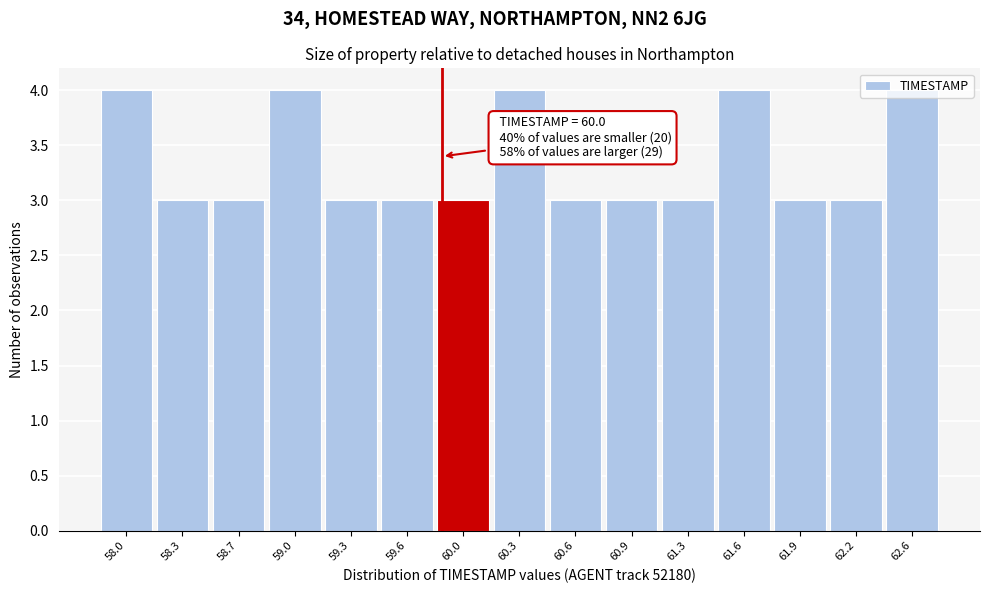

What is the sum of all values?

50